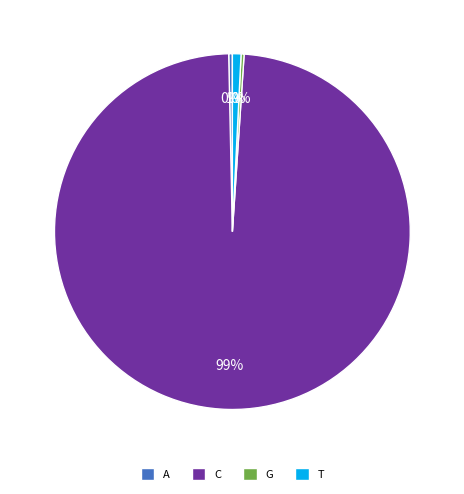

Combined, do C and A account for over 50%?

Yes